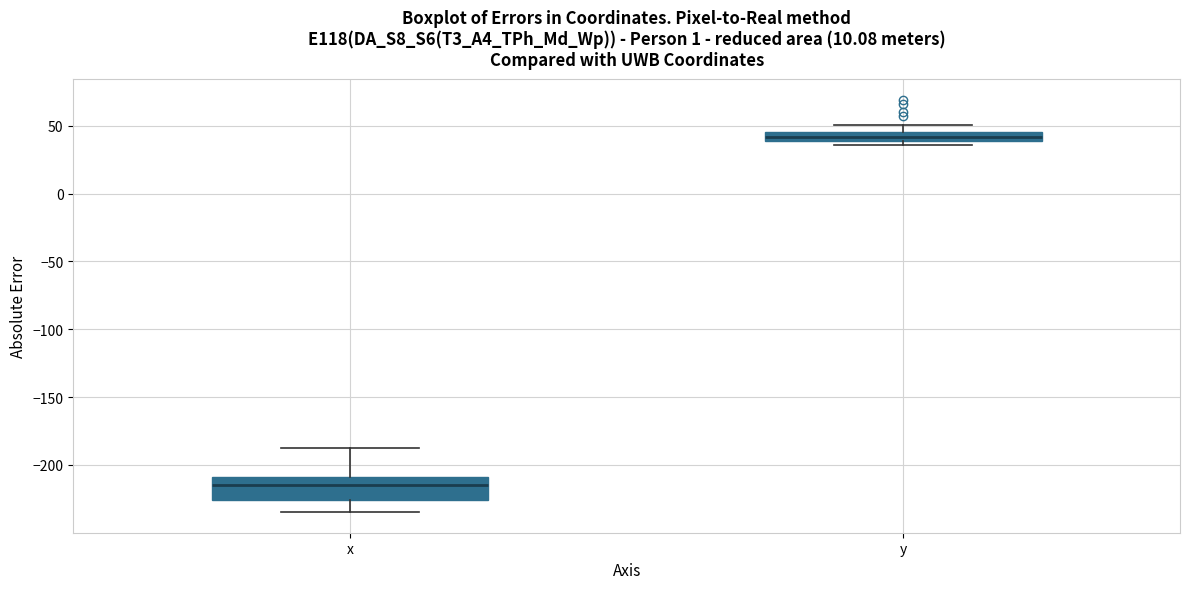

Which box is the tallest, from its lower edge to its upper edge?

x